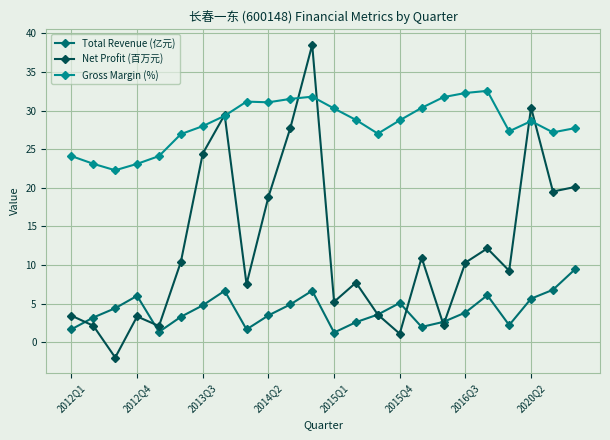

What is the value of the Net Profit (百万元) point at the 10th from the left?

18.8